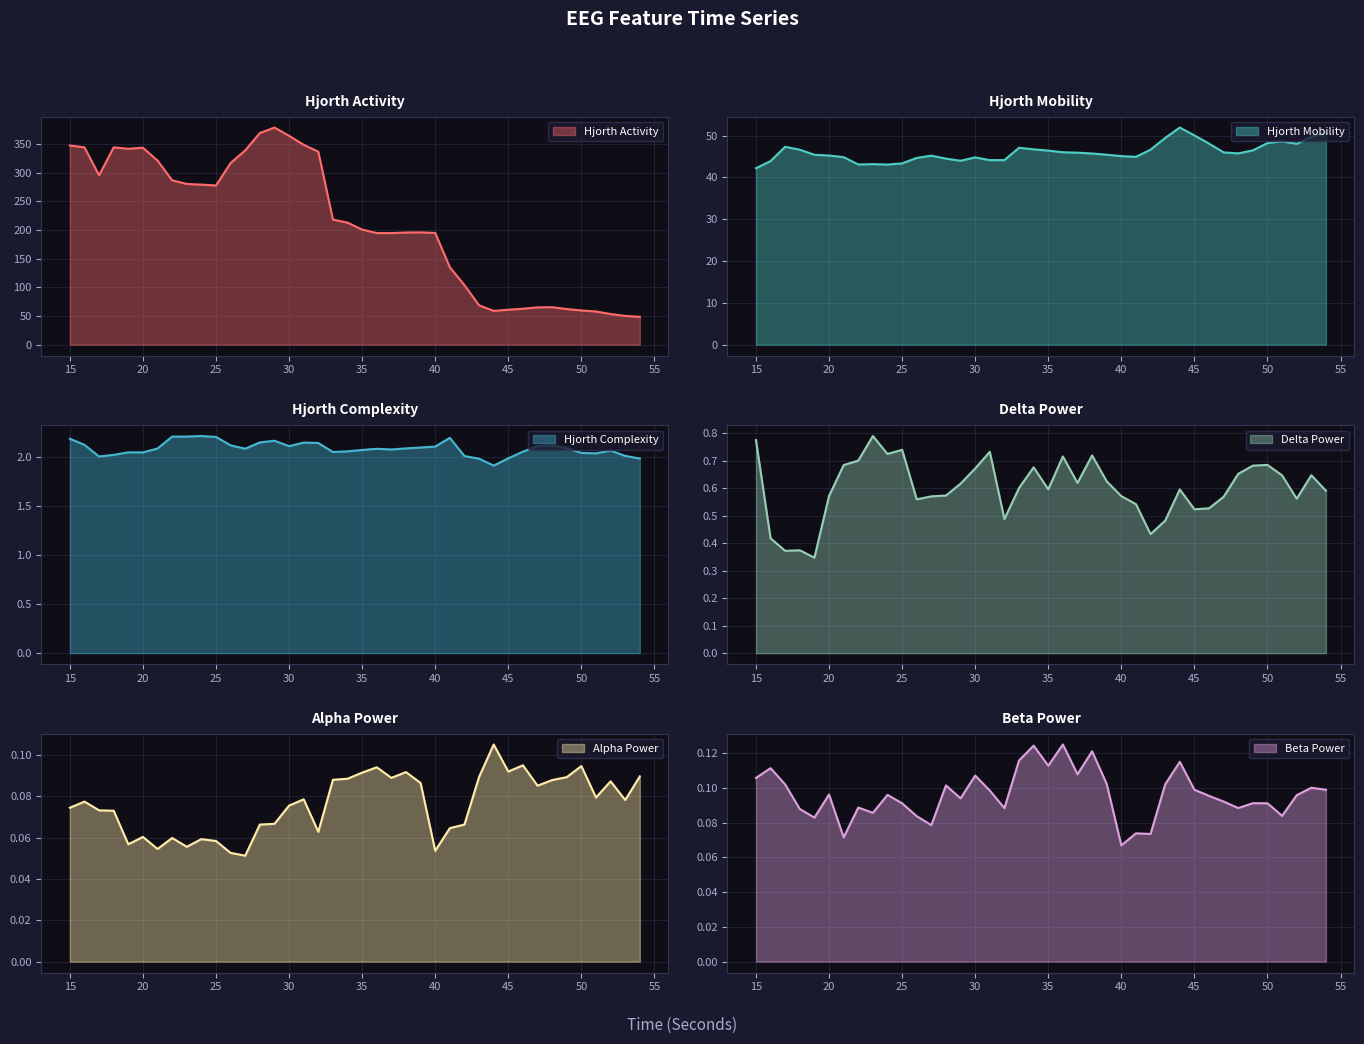

True or false: deltaPower_EEG and alphaPower_EEG cross at least once.

False